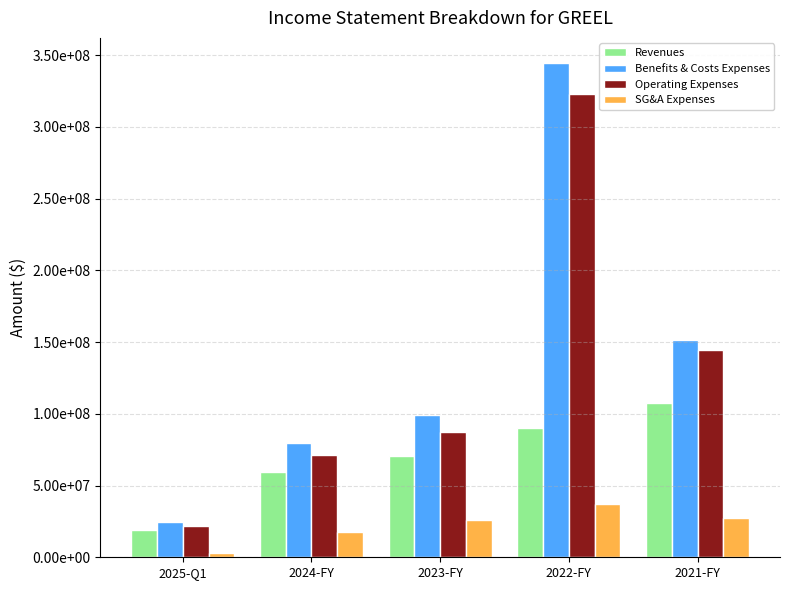

True or false: Benefits & Costs Expenses has a value of 450951032 at 2022-FY.

False